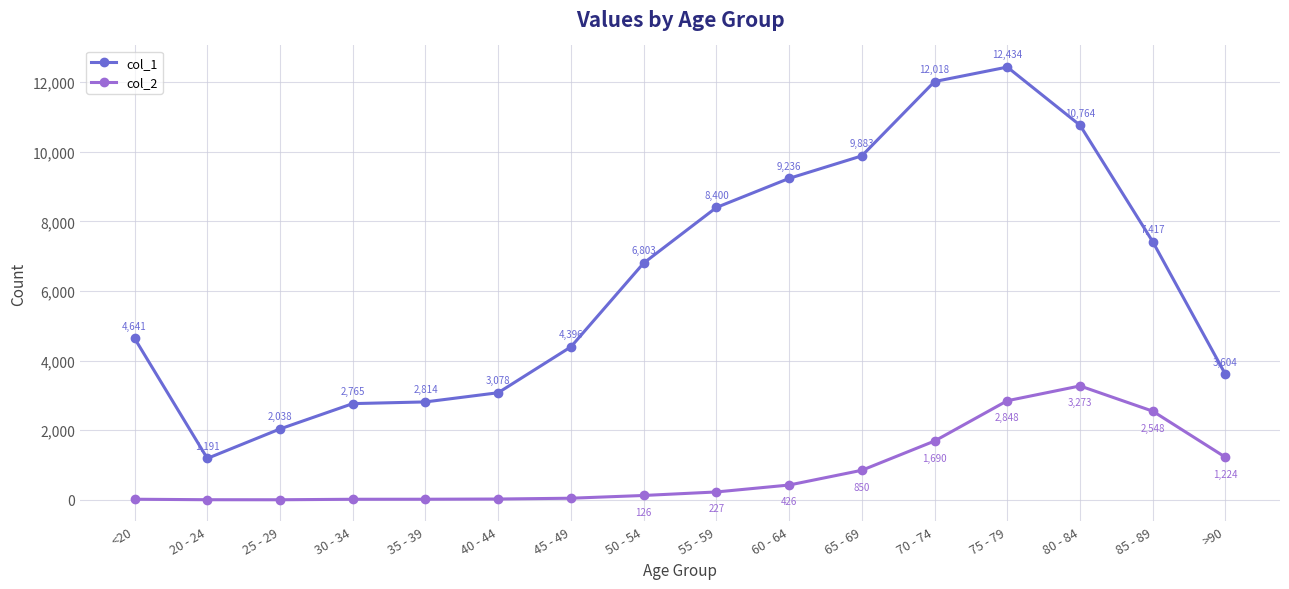

What is the label of the 9th point from the left?

55 - 59